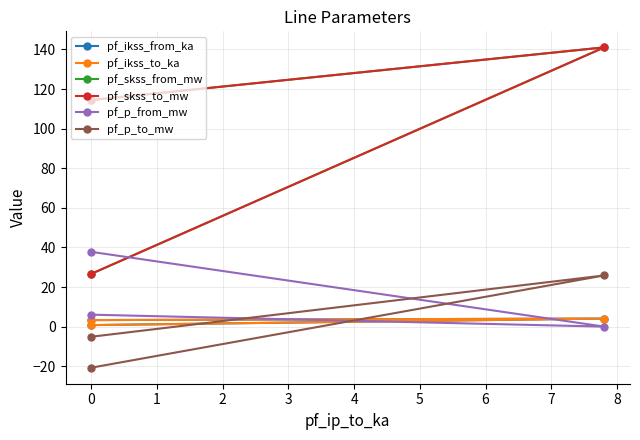

At 0, list the series in order from largest to smallest.

pf_skss_from_mw, pf_skss_to_mw, pf_p_from_mw, pf_ikss_from_ka, pf_ikss_to_ka, pf_p_to_mw